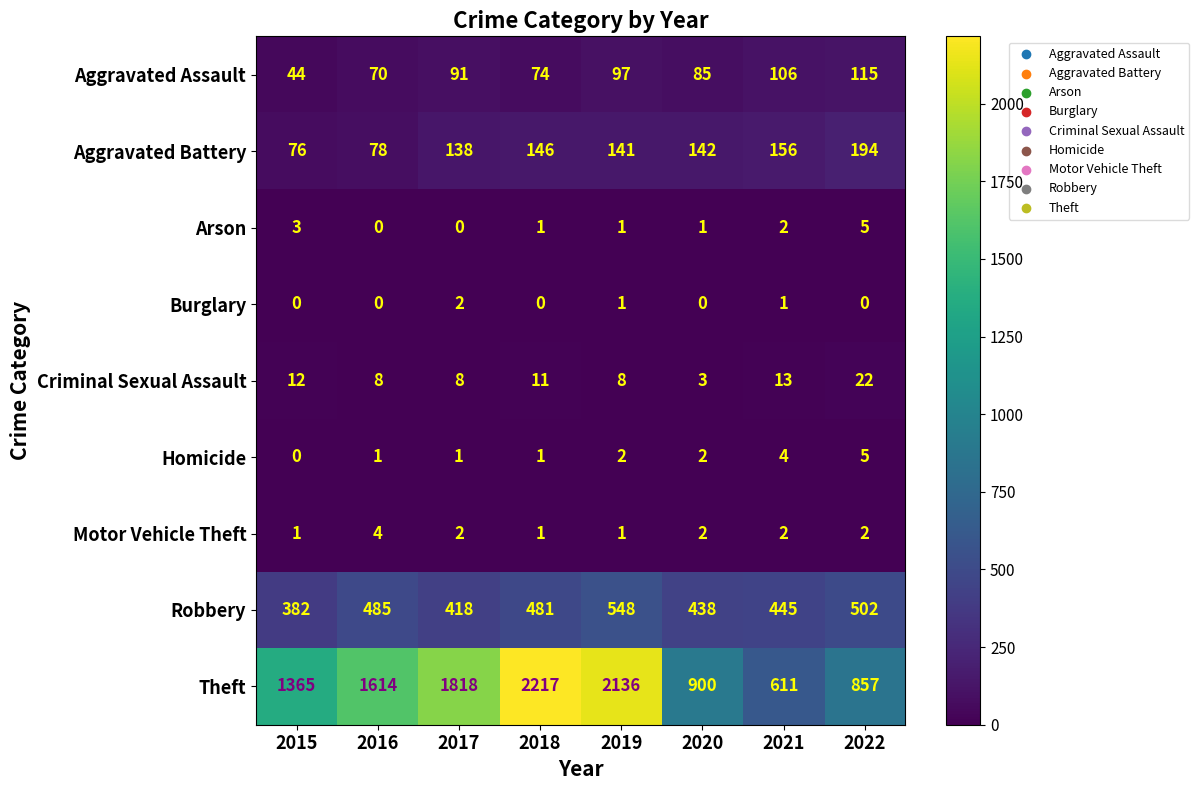

Which series has the largest total across all categories?

Theft